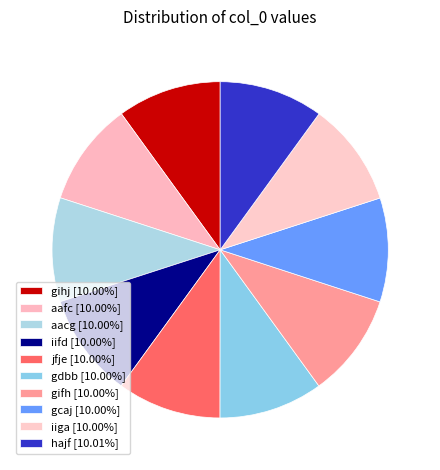

Count the number of slices in the pie.

10